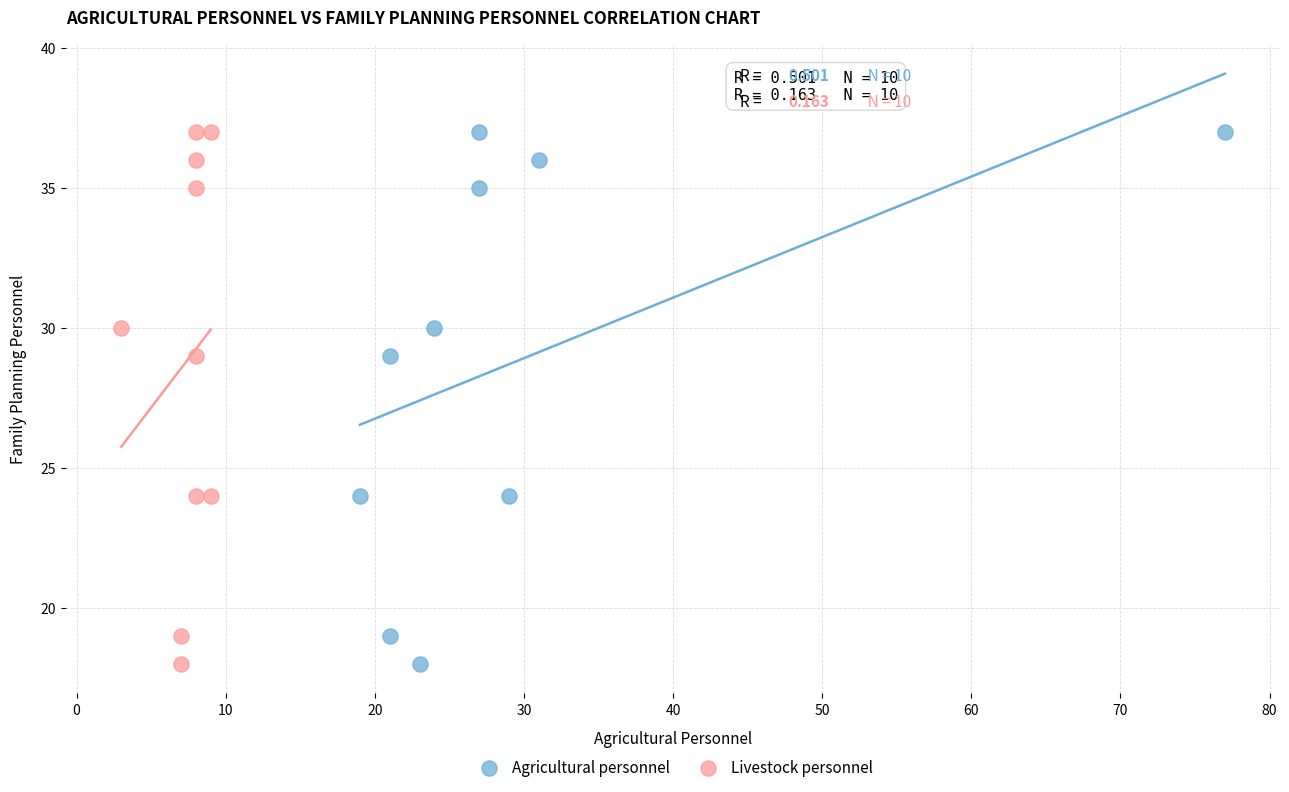

What are all the series names shown in the legend?

Agricultural personnel, Livestock personnel